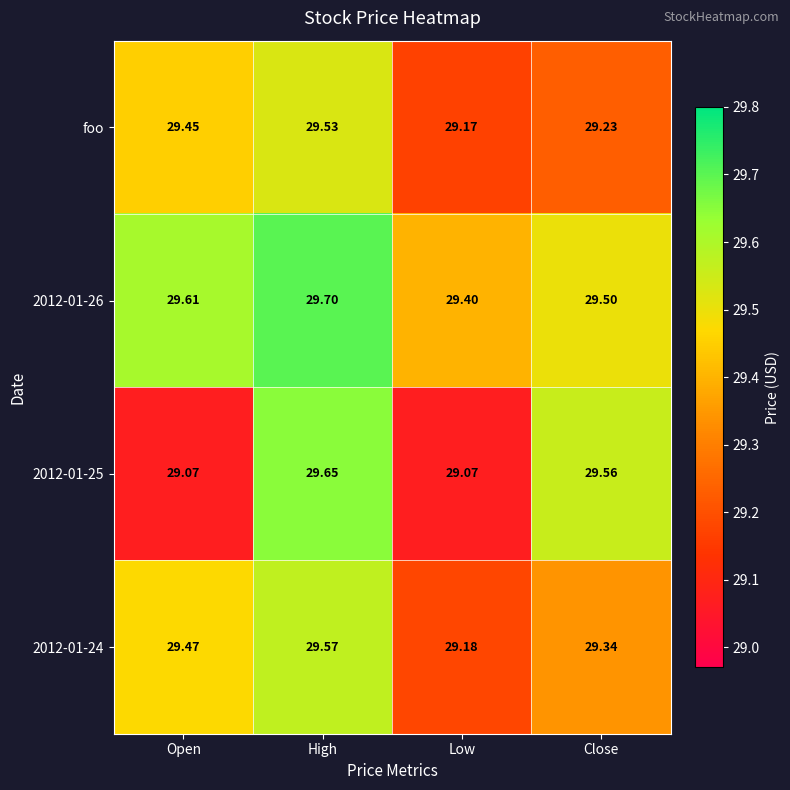

At which label does 2012-01-26 reach its minimum?

Low